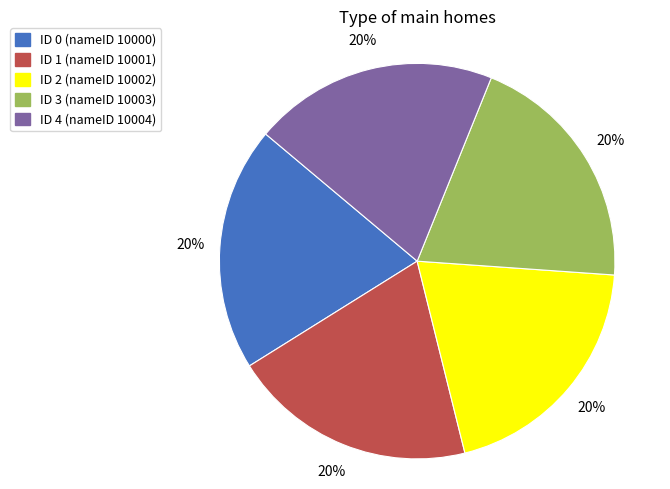

How many segments does this pie chart have?

5